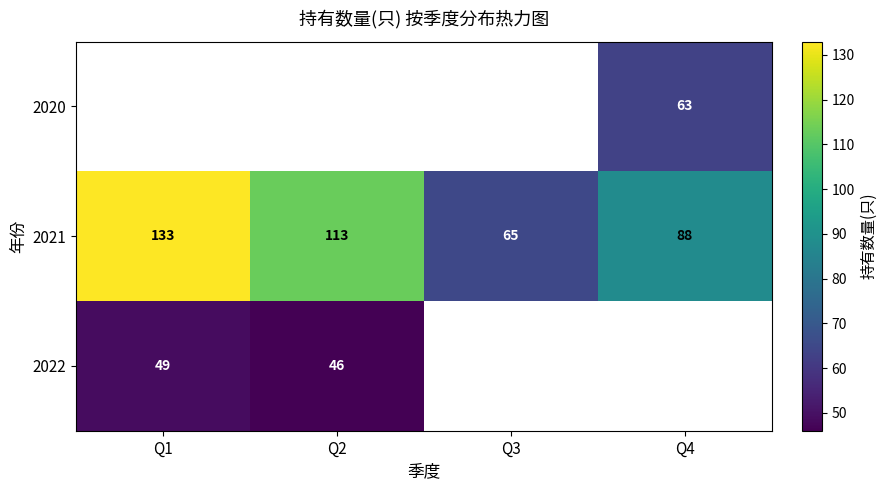

The value of 2022 at Q1 is 84.4. True or false?

False